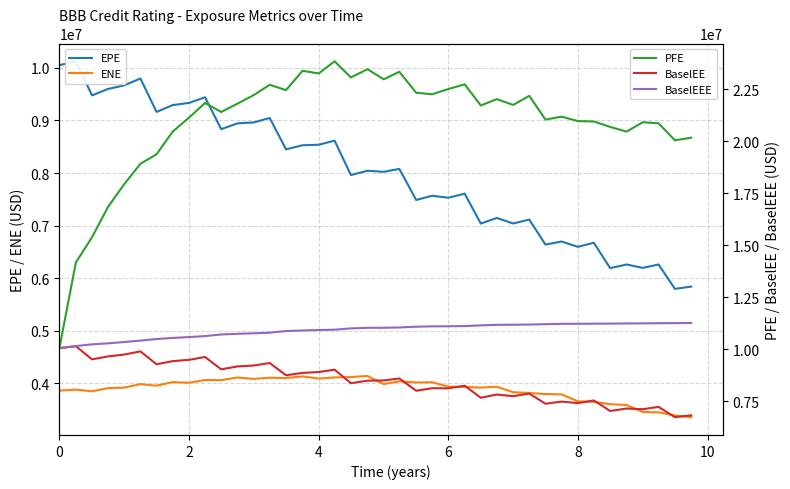

What is the difference between the highest and lowest values at 10?

14923923.3